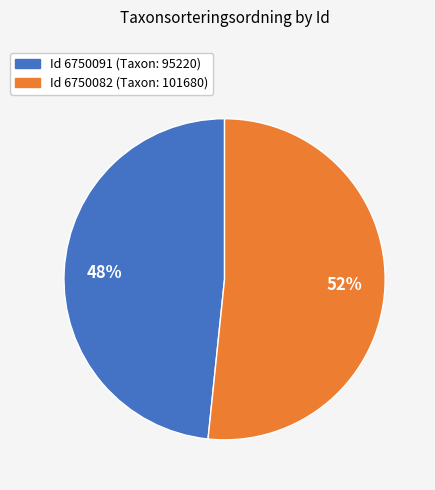

Does any single category account for the majority?

Yes